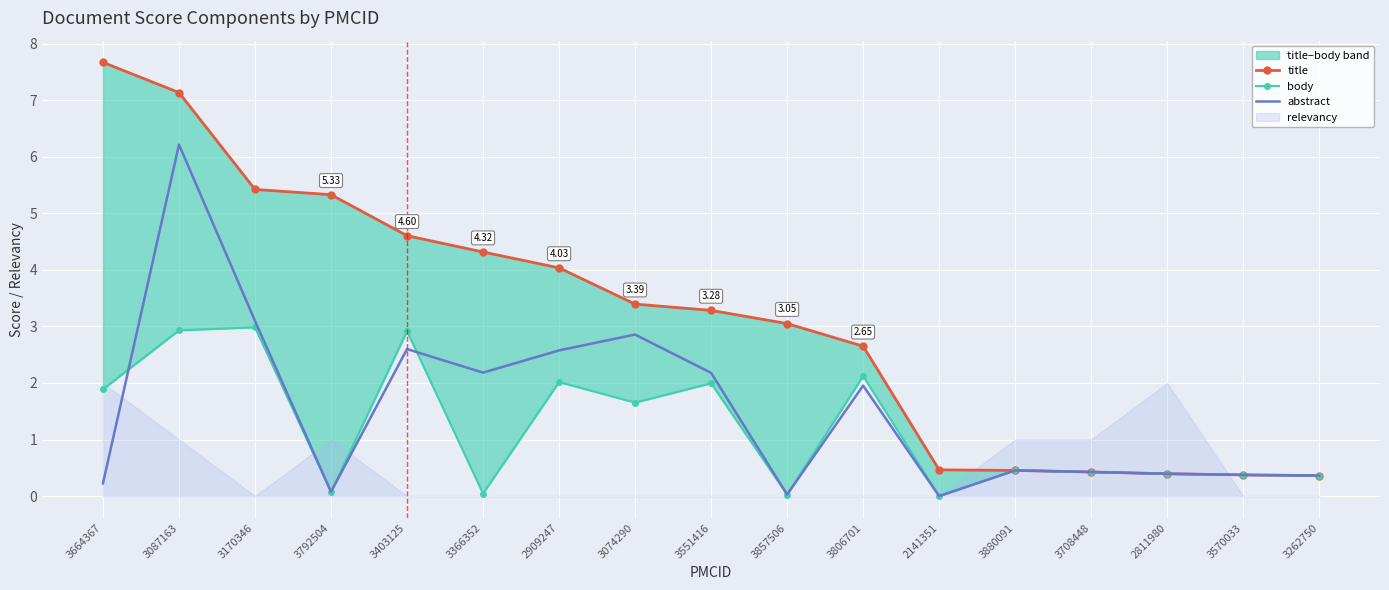

Read the body value at 3551416.

2.0